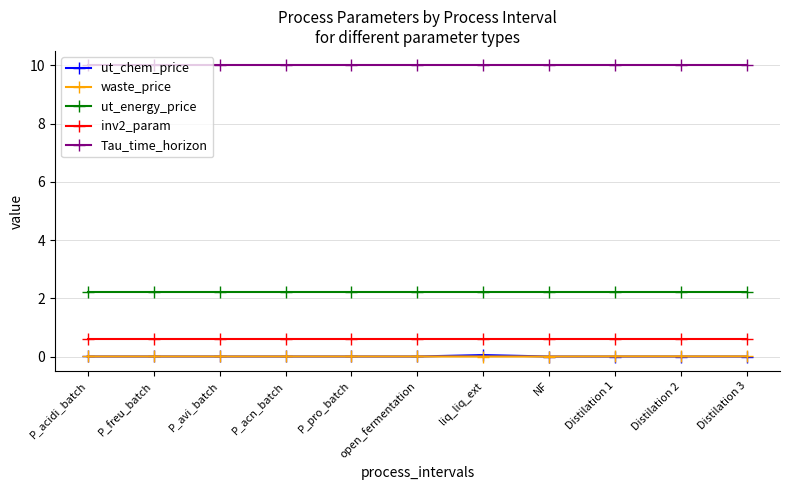

True or false: waste_price and inv2_param cross at least once.

False